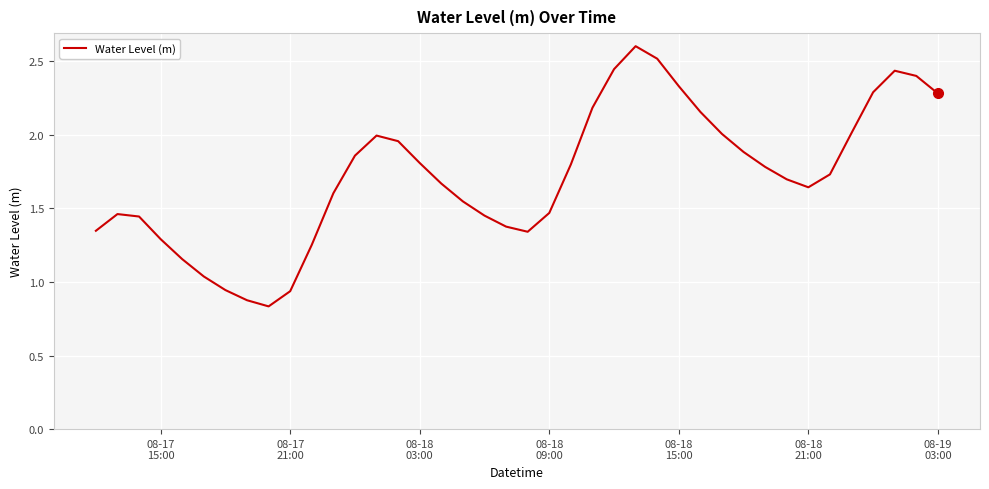

What is the difference between the maximum and minimum values?

1.8